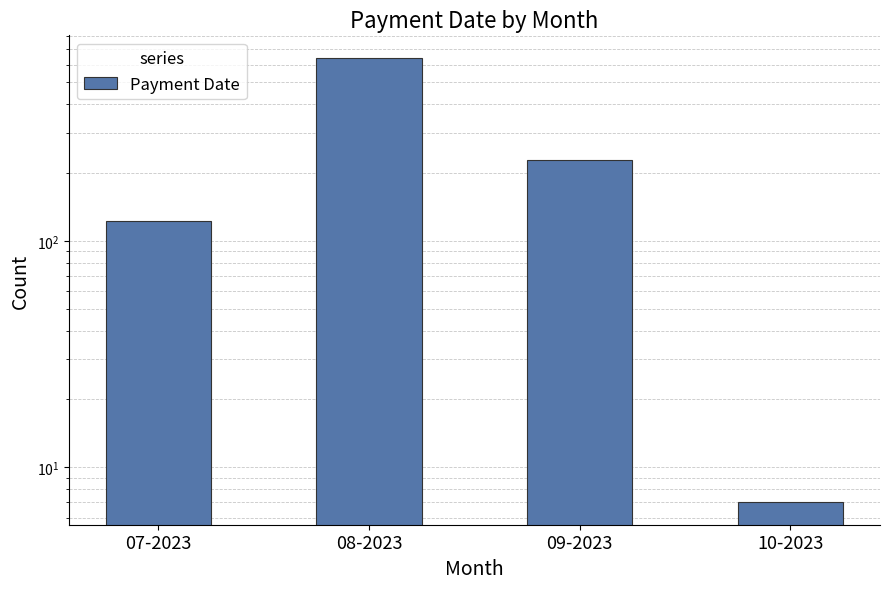

Is it true that the value at 08-2023 is 859?

False